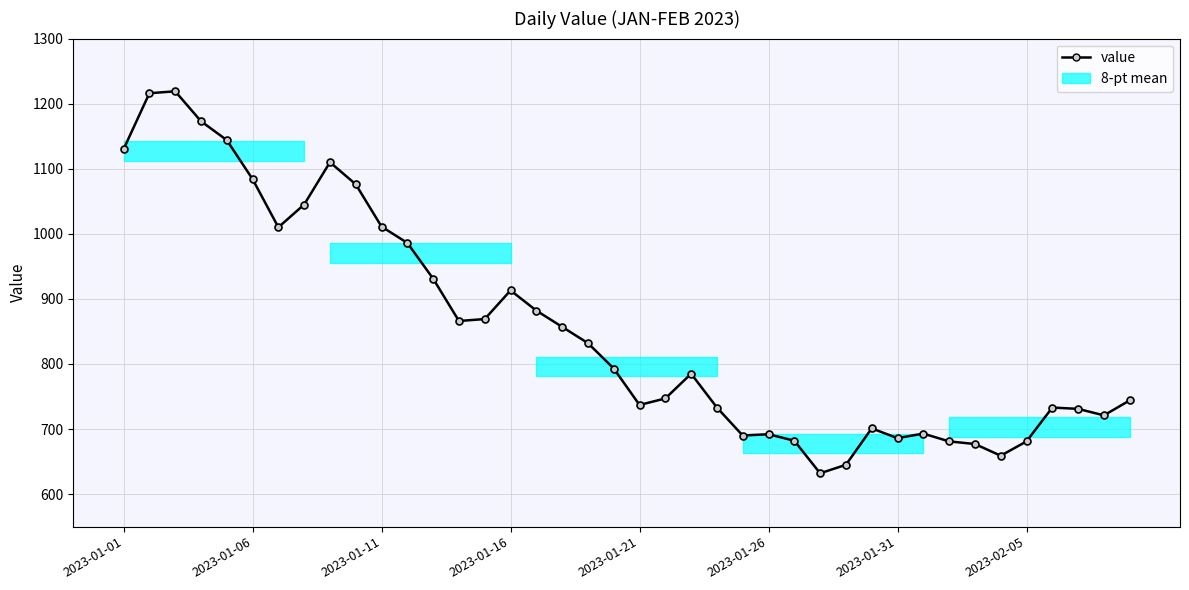

Between 24 and 2023-02-05, which is larger?

2023-02-05